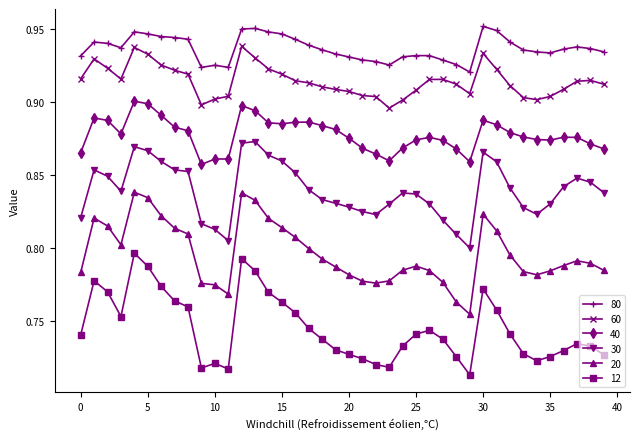

List the series in order of their peak value, lowest first.

12, 20, 30, 40, 60, 80